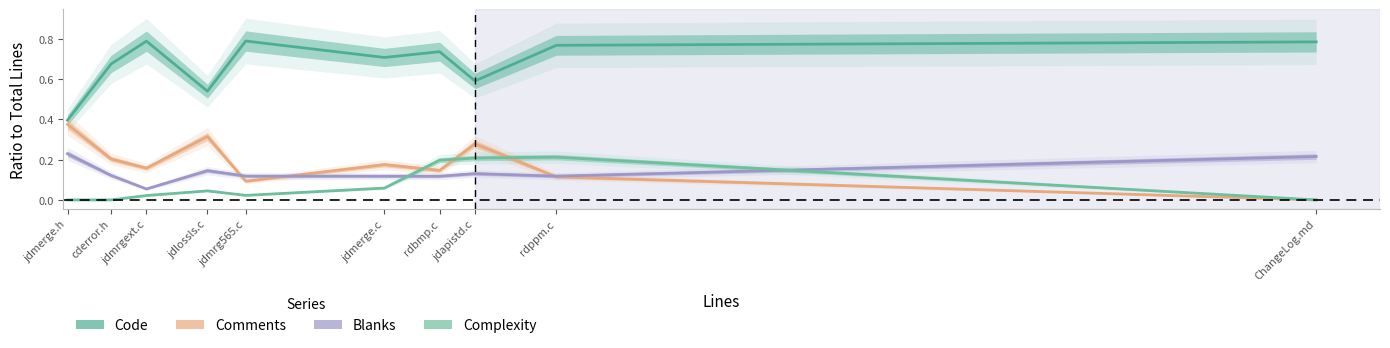

How many series are shown in this chart?

4